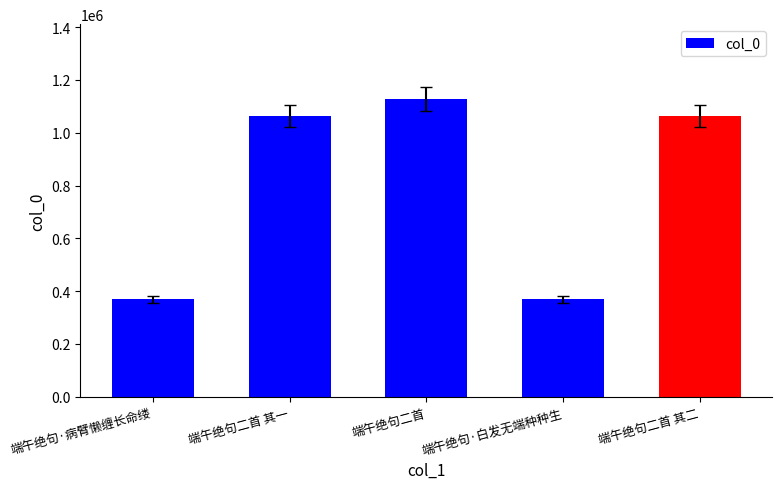

Does the chart contain stacked bars?

No